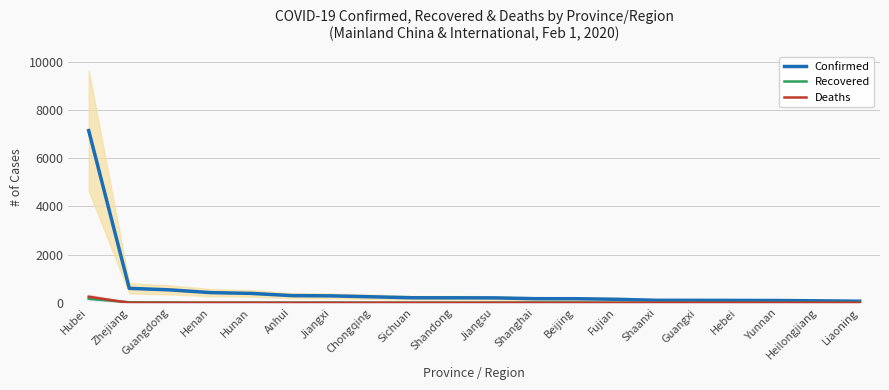

Is it true that Deaths equals 0 at Liaoning?

True